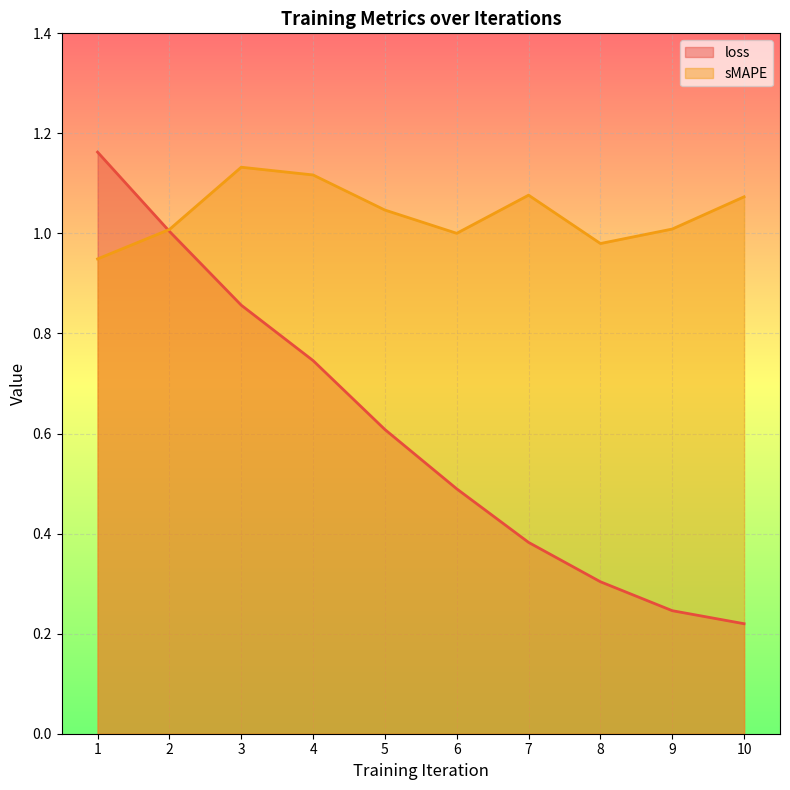

Which series changed the most between 4 and 8?

loss